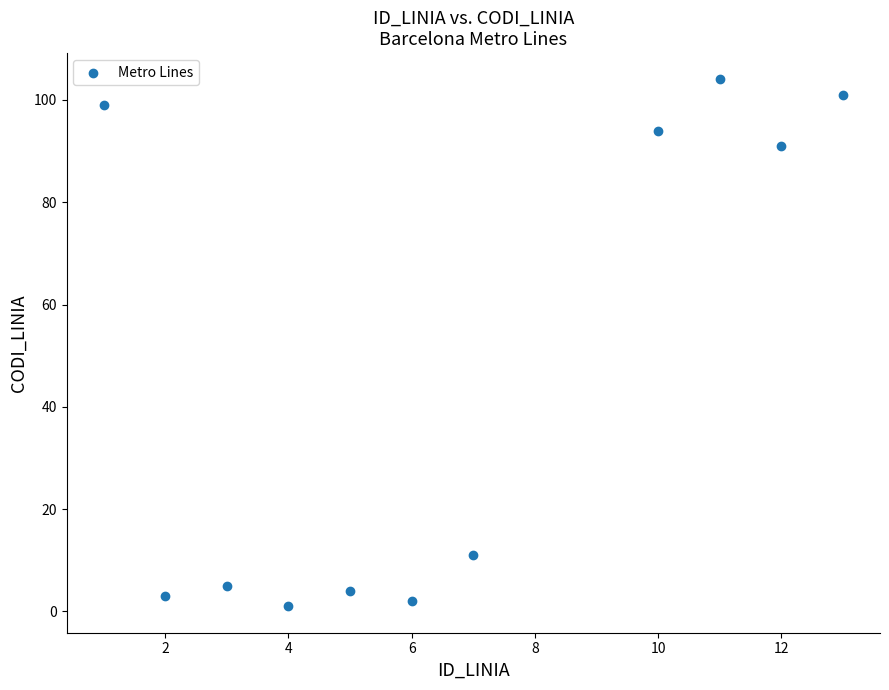

What is the range of X values (max minus min)?

12